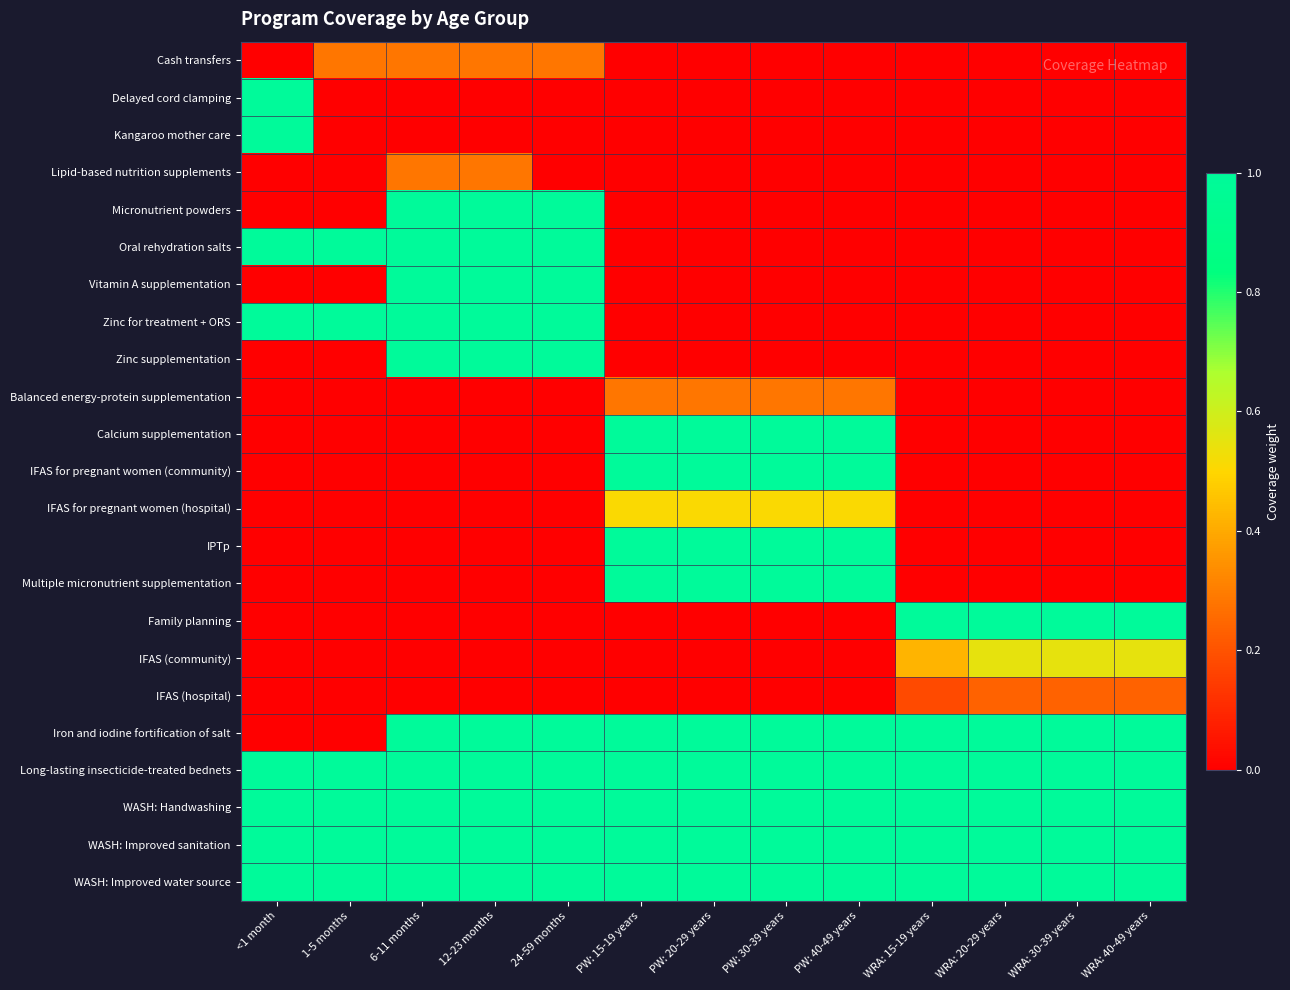

At how many categories does at least one series exceed 0?

13